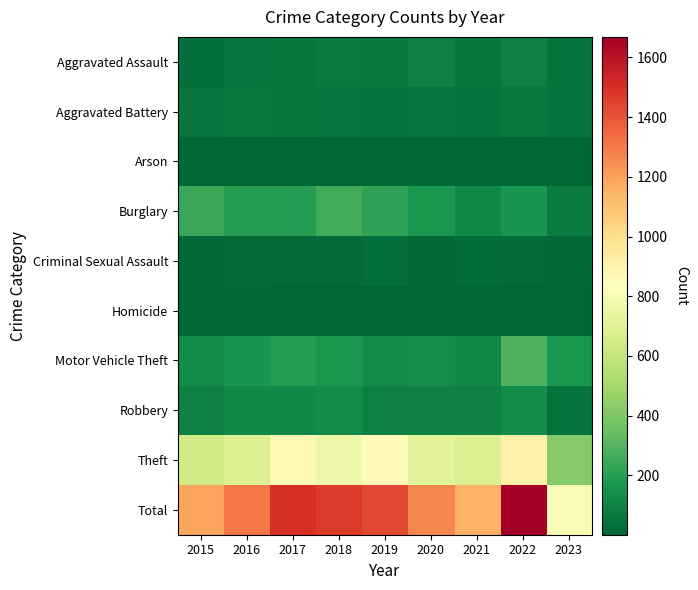

Reading right to left, what are all the values shown in this chart?

Aggravated Assault: 2023=42	2022=89	2021=58	2020=88	2019=61	2018=72	2017=59	2016=50	2015=31
Aggravated Battery: 2023=44	2022=66	2021=43	2020=48	2019=45	2018=52	2017=54	2016=60	2015=50
Arson: 2023=1	2022=7	2021=6	2020=4	2019=5	2018=6	2017=1	2016=3	2015=3
Burglary: 2023=78	2022=161	2021=117	2020=167	2019=221	2018=257	2017=192	2016=194	2015=236
Criminal Sexual Assault: 2023=10	2022=19	2021=24	2020=12	2019=29	2018=19	2017=19	2016=19	2015=13
Homicide: 2023=2	2022=6	2021=2	2020=6	2019=3	2018=5	2017=2	2016=8	2015=4
Motor Vehicle Theft: 2023=166	2022=291	2021=113	2020=134	2019=125	2018=164	2017=191	2016=163	2015=125
Robbery: 2023=45	2022=125	2021=95	2020=94	2019=89	2018=130	2017=115	2016=123	2015=87
Theft: 2023=416	2022=905	2021=691	2020=714	2019=855	2018=767	2017=873	2016=689	2015=641
Total: 2023=804	2022=1669	2021=1149	2020=1267	2019=1433	2018=1472	2017=1506	2016=1309	2015=1190